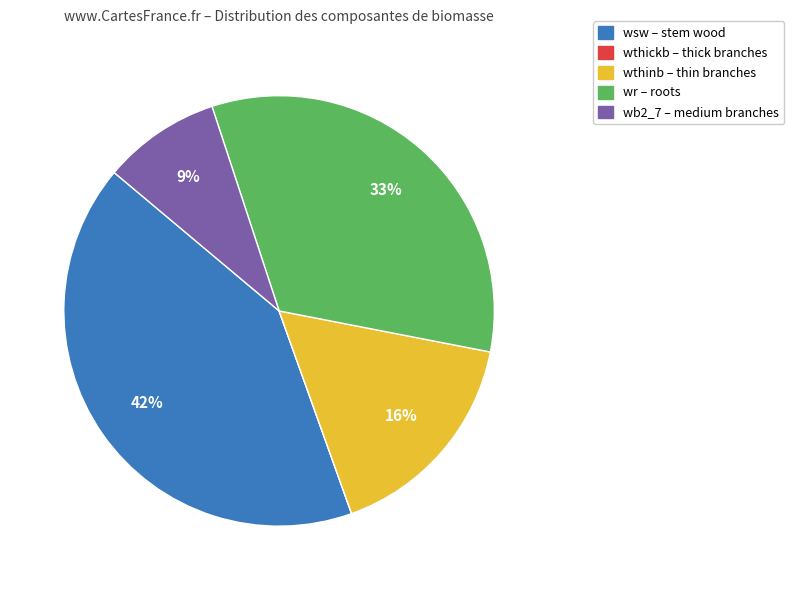

Is the sum of wthinb – thin branches and wb2_7 – medium branches greater than half?

No